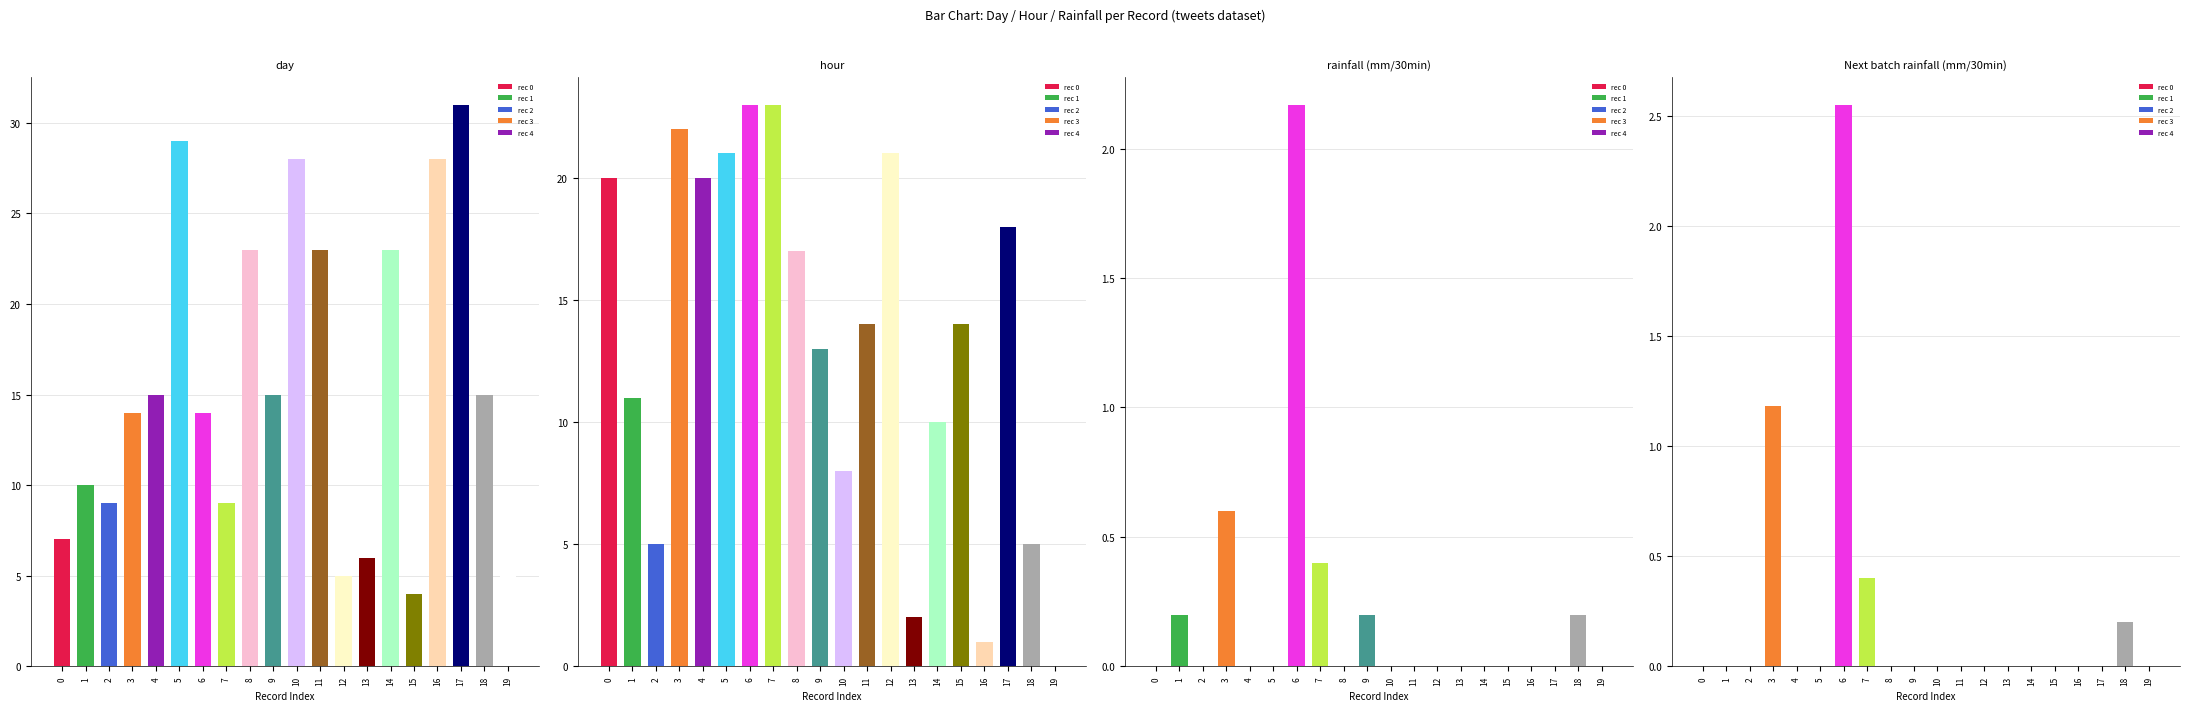

Is the value of day at 0 greater than the value of hour at 10?

No